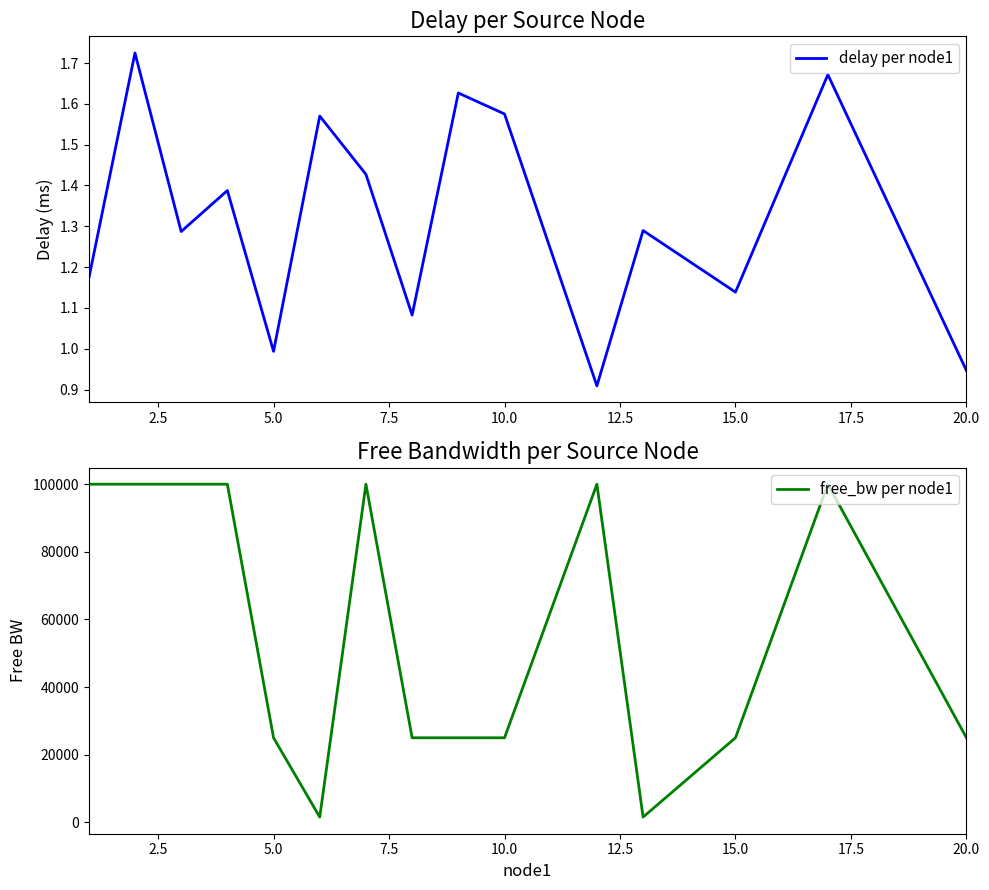

True or false: delay per node1 and free_bw per node1 intersect in this chart.

False